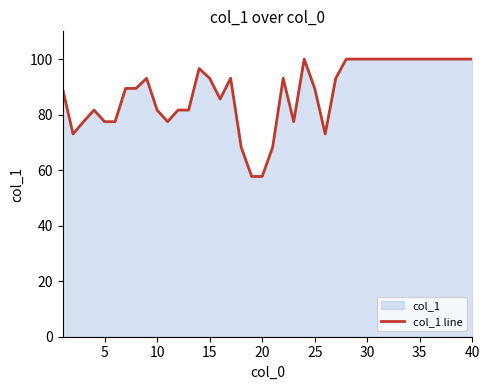

What value does the data have at 20?

57.7